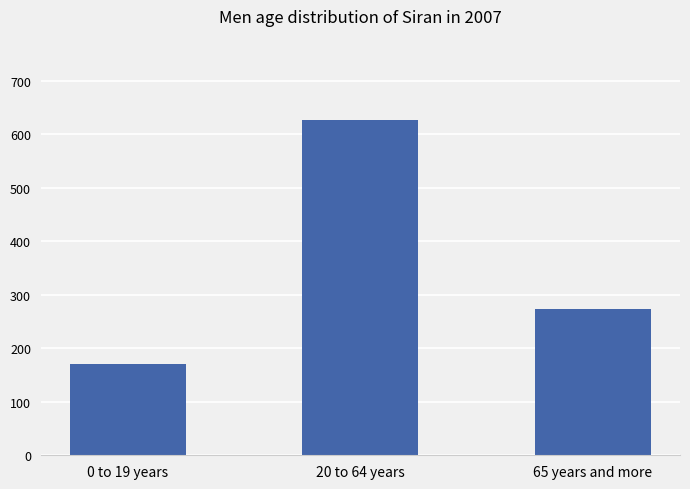

What position from the left is 0 to 19 years?

1